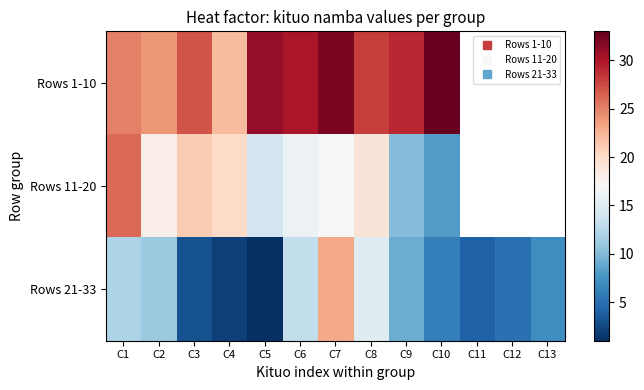

Which series has the widest spread of values?

Rows 21-33